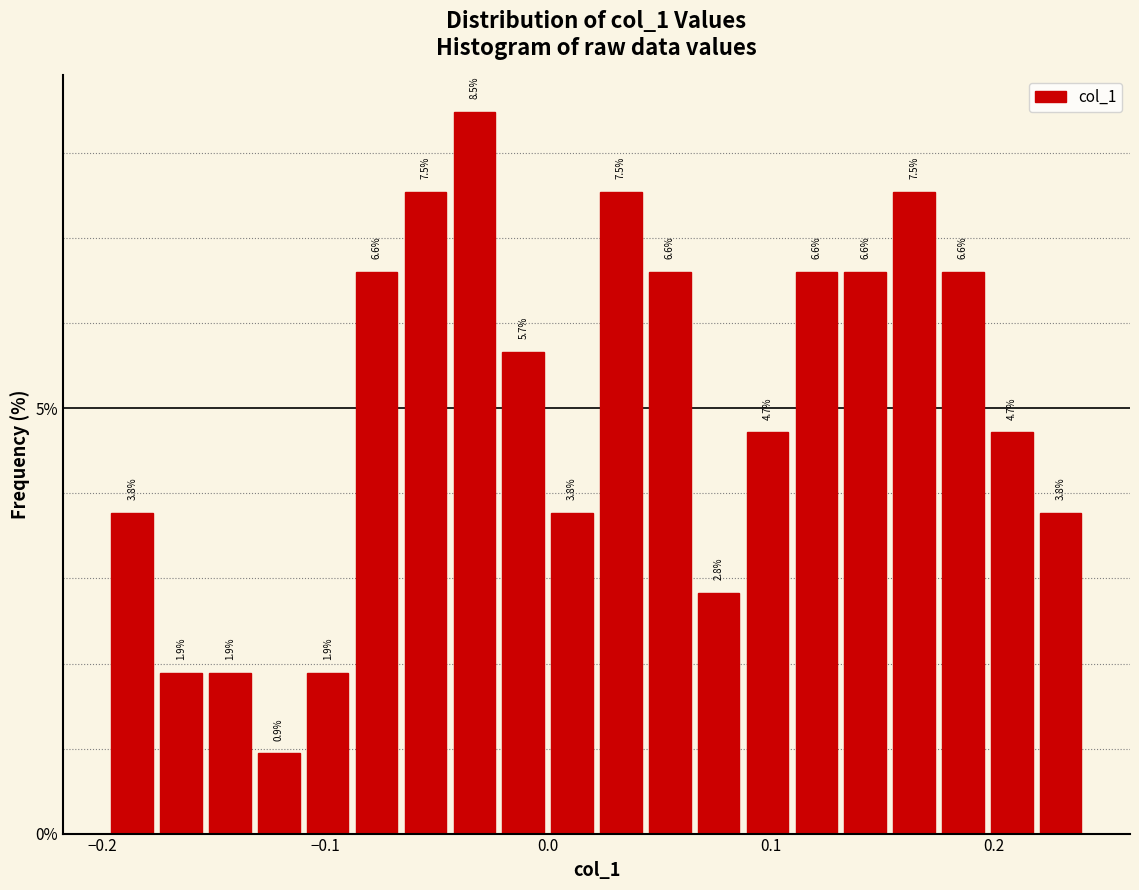

Around what value on the x-axis is the tallest bar? Give the approximate position of its centre, as read against the axis.

-0.03